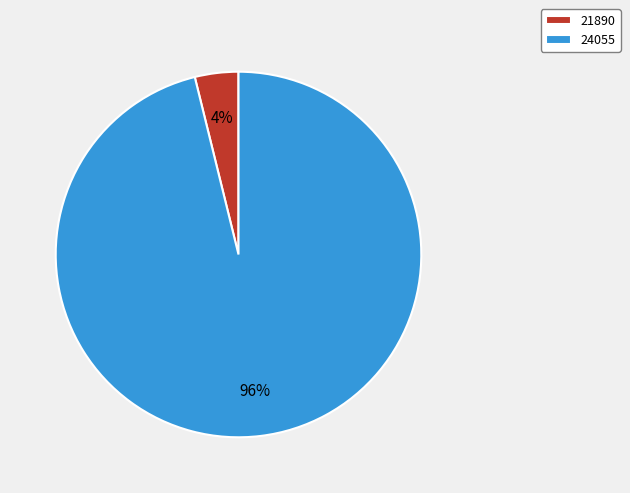

Which slice is the largest?

24055